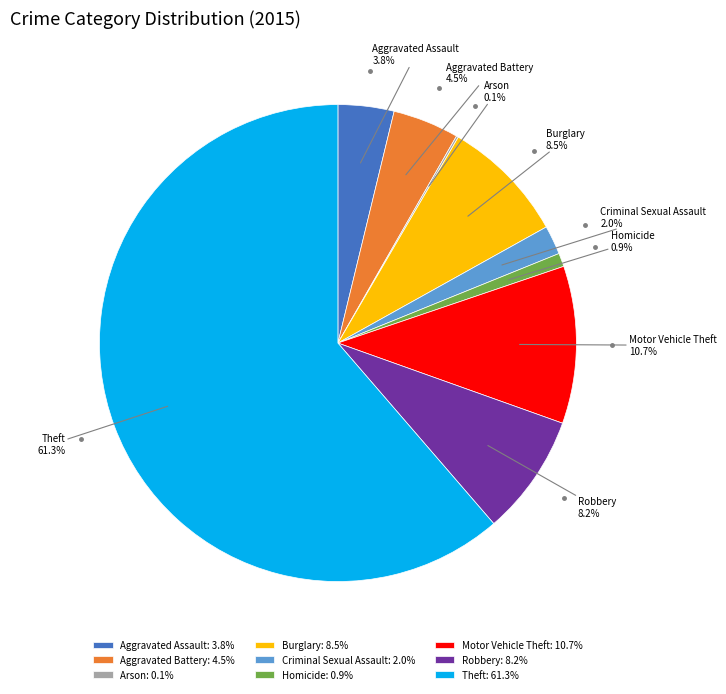

Combined, what portion of the pie is Homicide and Motor Vehicle Theft?

11.6%